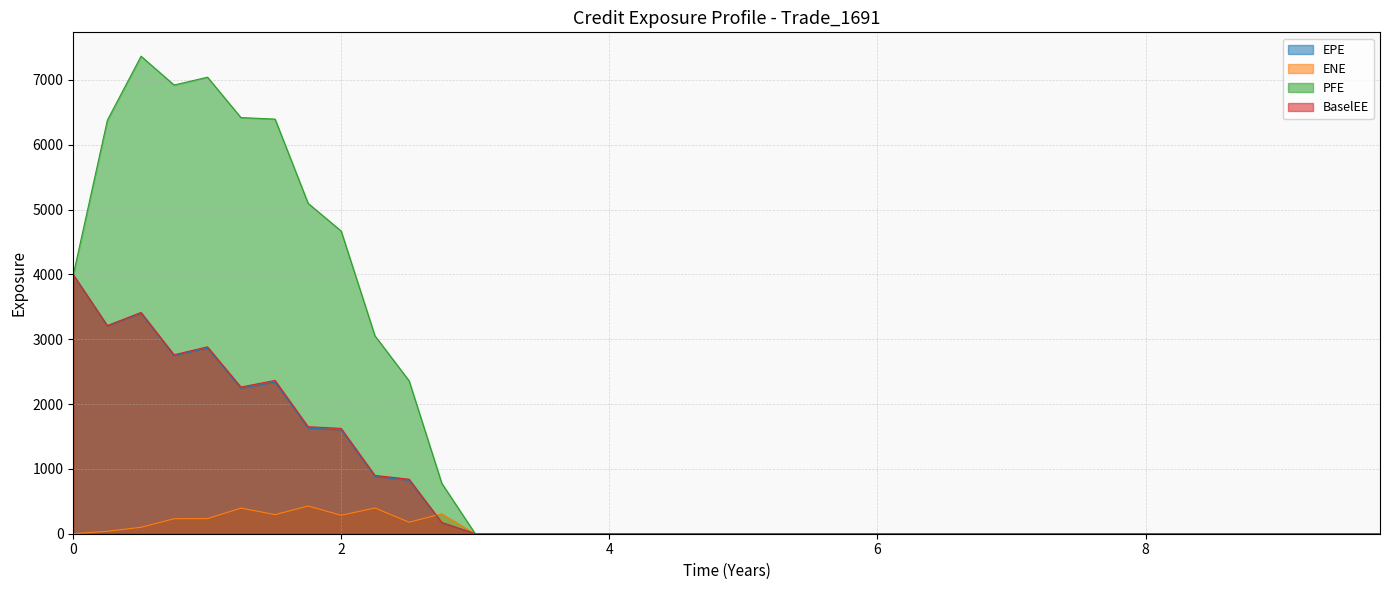

What is the sum of the ENE values at 0.752055 and 7.75137?

231.4